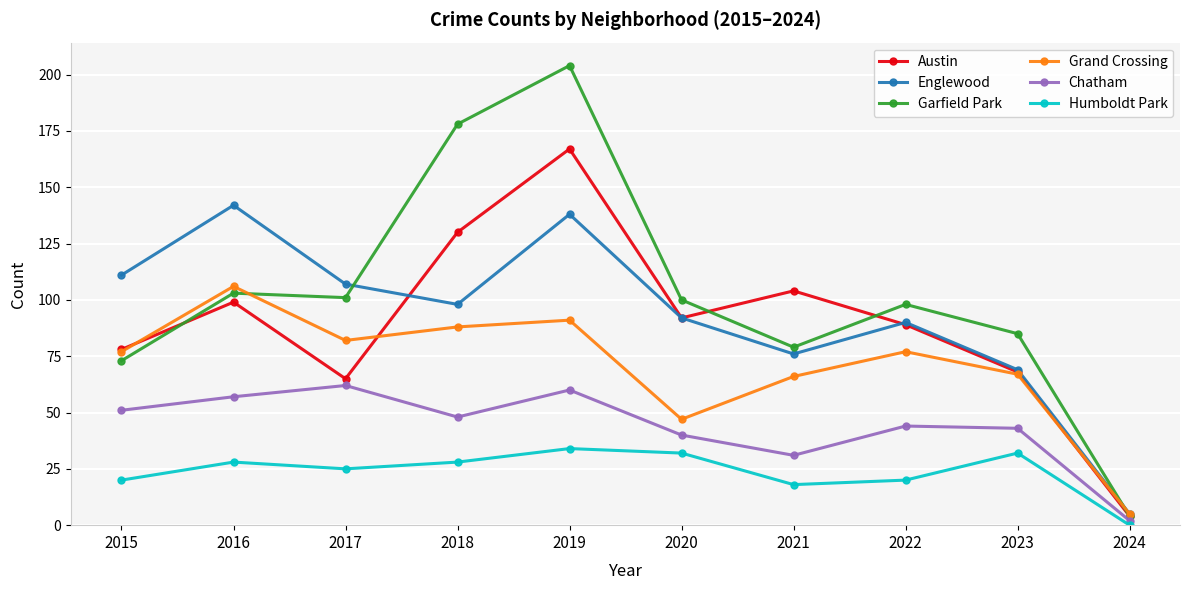

Which category has the lowest value in the Englewood series?

2024